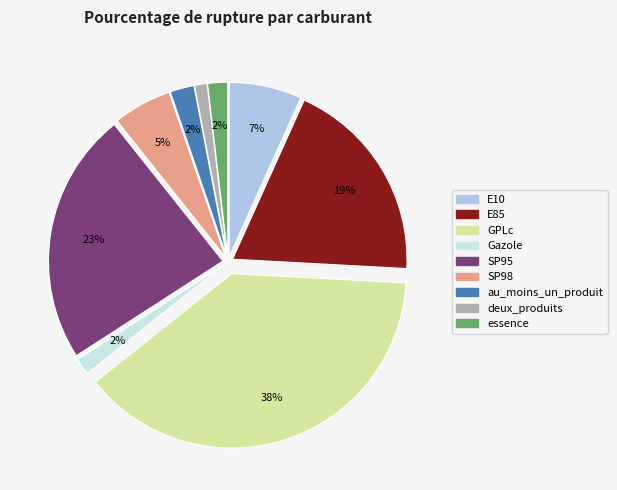

What is the largest slice in the pie chart?

GPLc